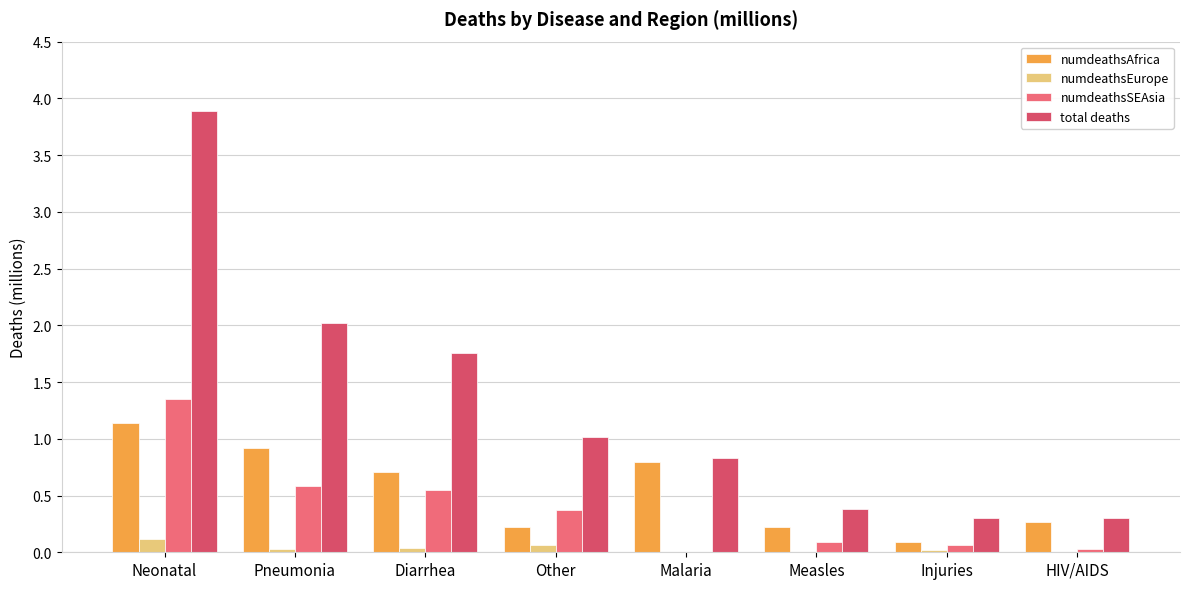

The value of numdeathsAfrica at Injuries is 0.1. True or false?

True